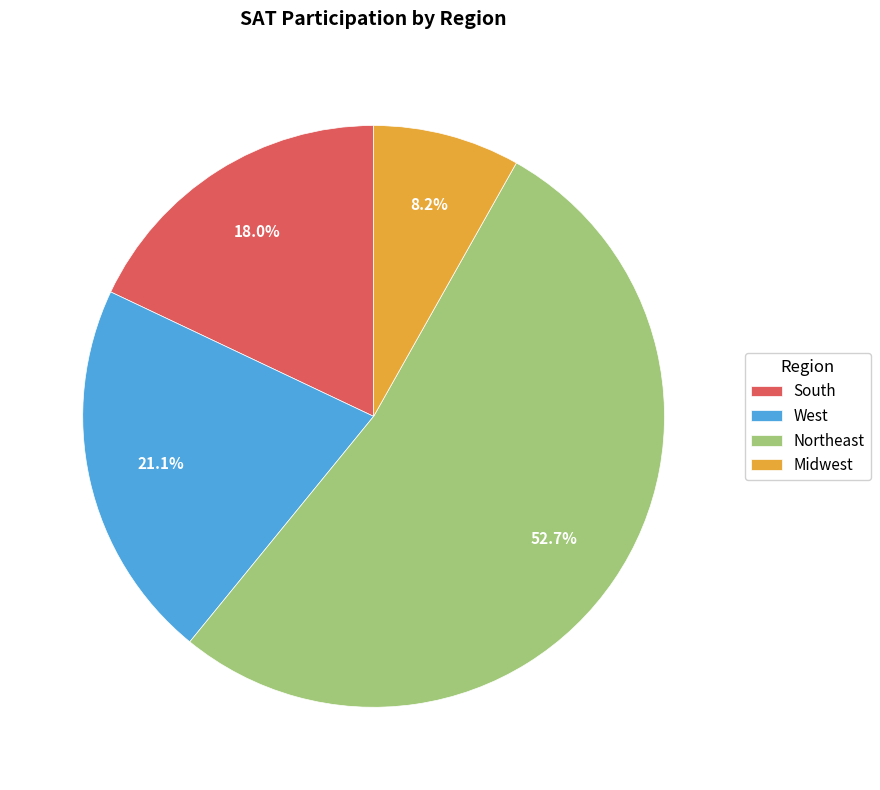

Rank the categories by value from lowest to highest.

Midwest, South, West, Northeast